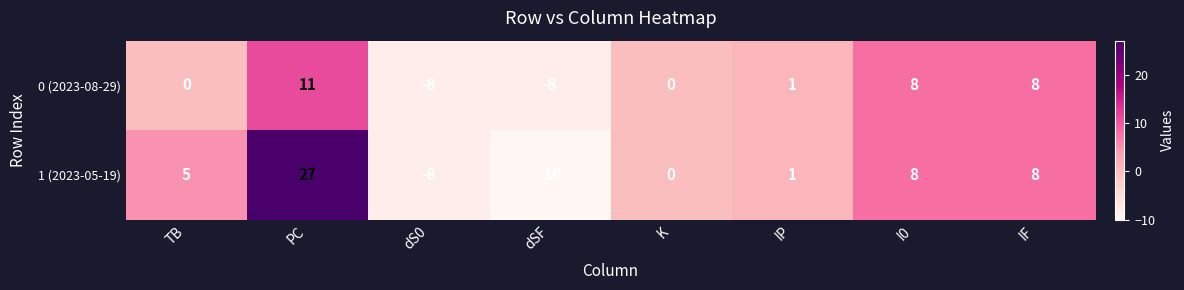

Which series has the largest range (max minus min)?

1 (2023-05-19)